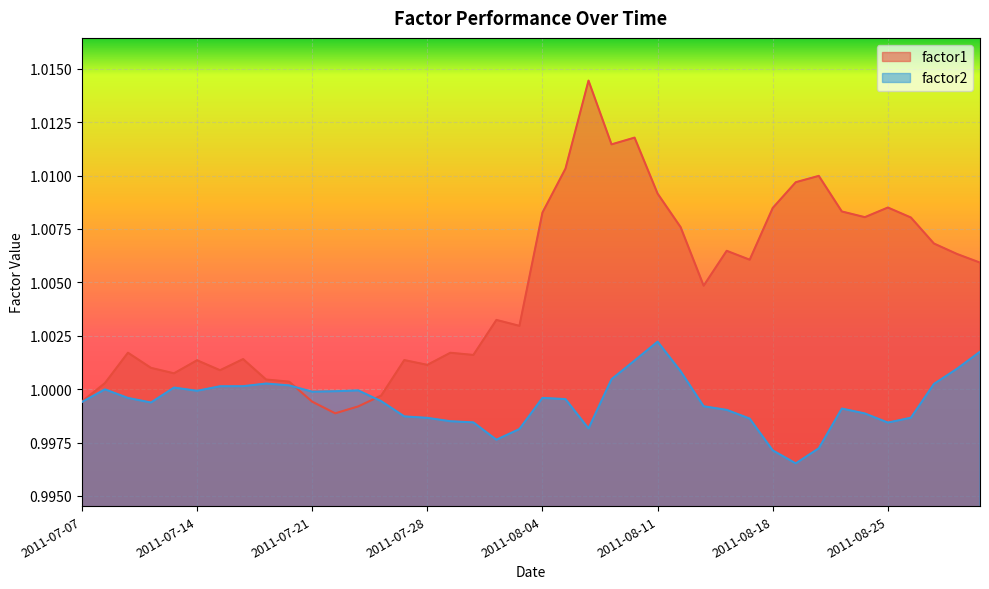

What is the smallest value displayed?

1.0